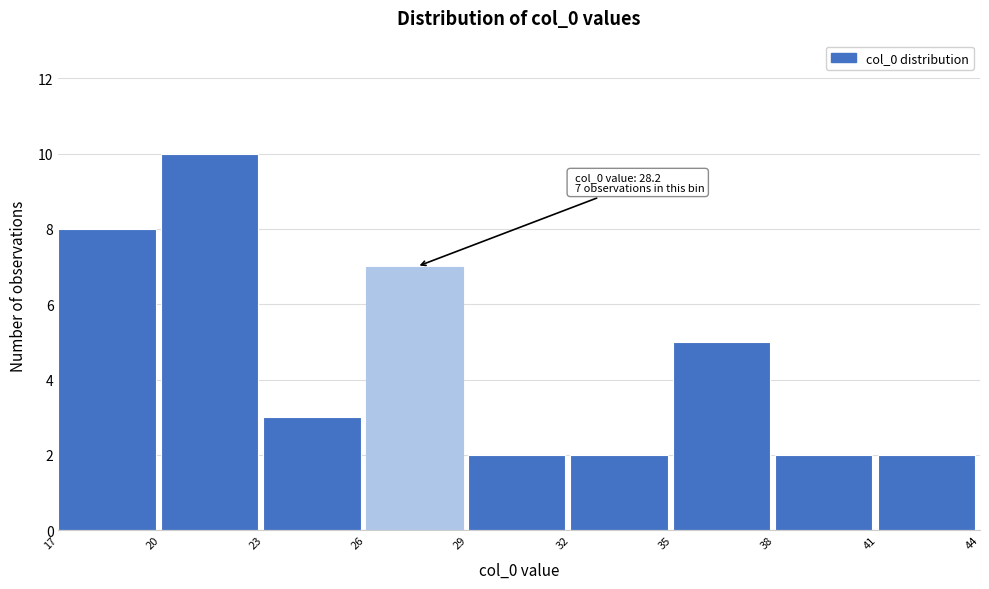

Which range on the x-axis has the tallest bar?

20 to 23